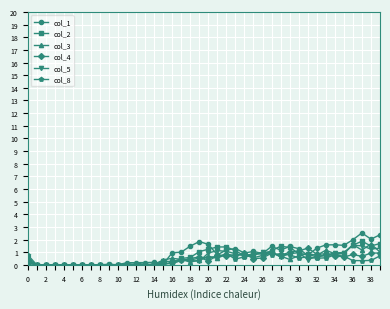

Count the number of categories in the chart.

40